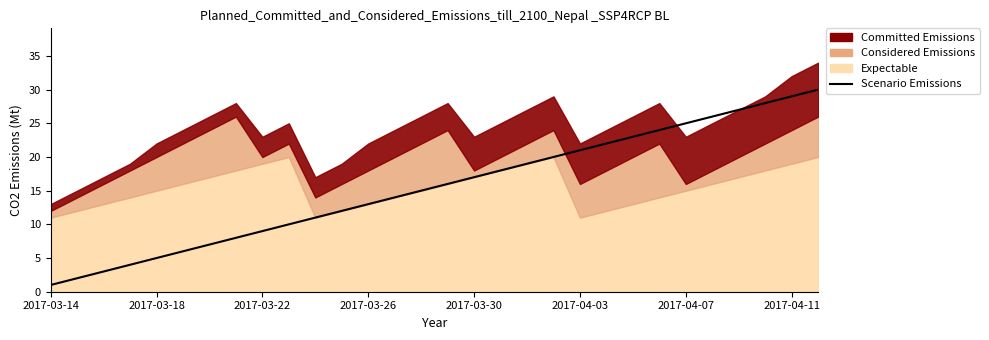

Which has a higher value, 21 or 11?

21